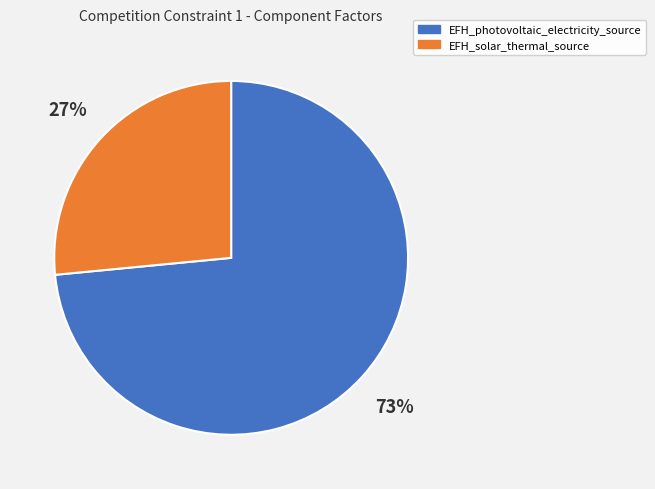

What percentage is the EFH_photovoltaic_electricity_source slice, to the nearest percent?

73%